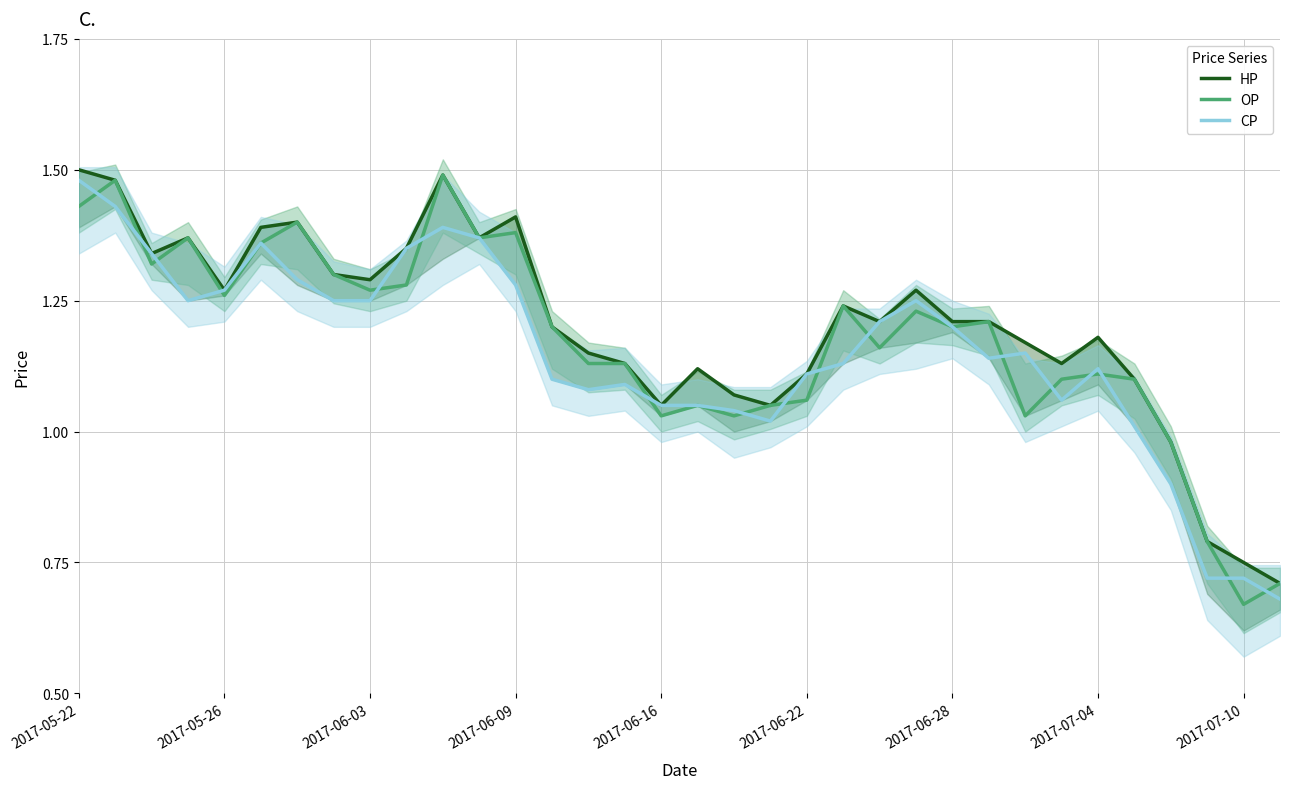

What is the total value across all series at 9?

4.0